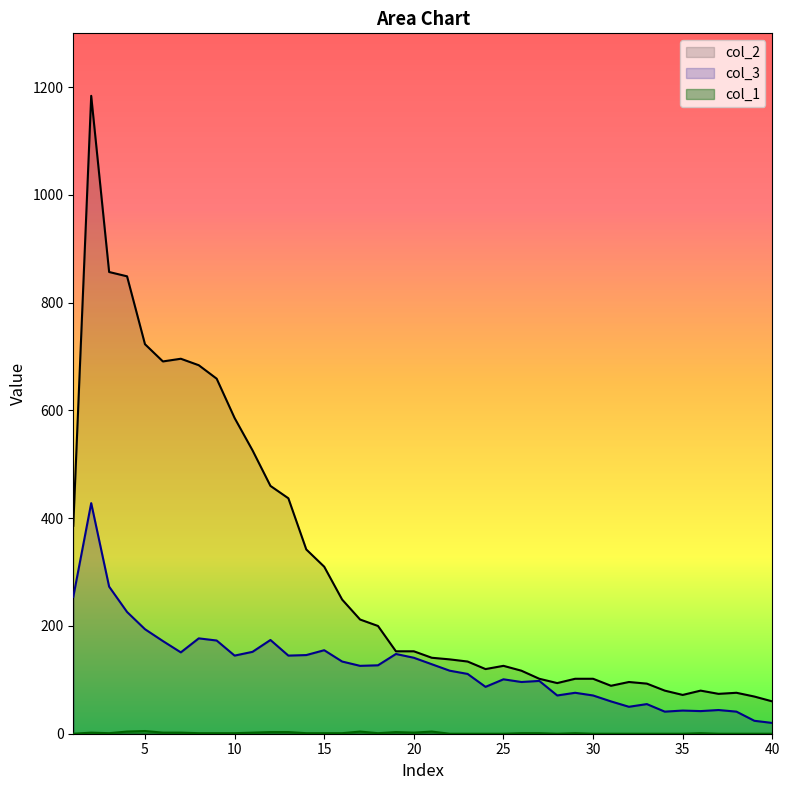

What is the difference between the maximum and minimum values in the col_3 series?

408